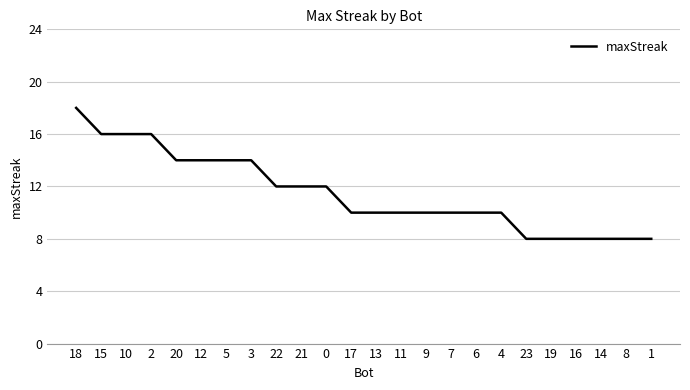

Reading left to right, what are all the values shown in this chart?

18	16	16	16	14	14	14	14	12	12	12	10	10	10	10	10	10	10	8	8	8	8	8	8